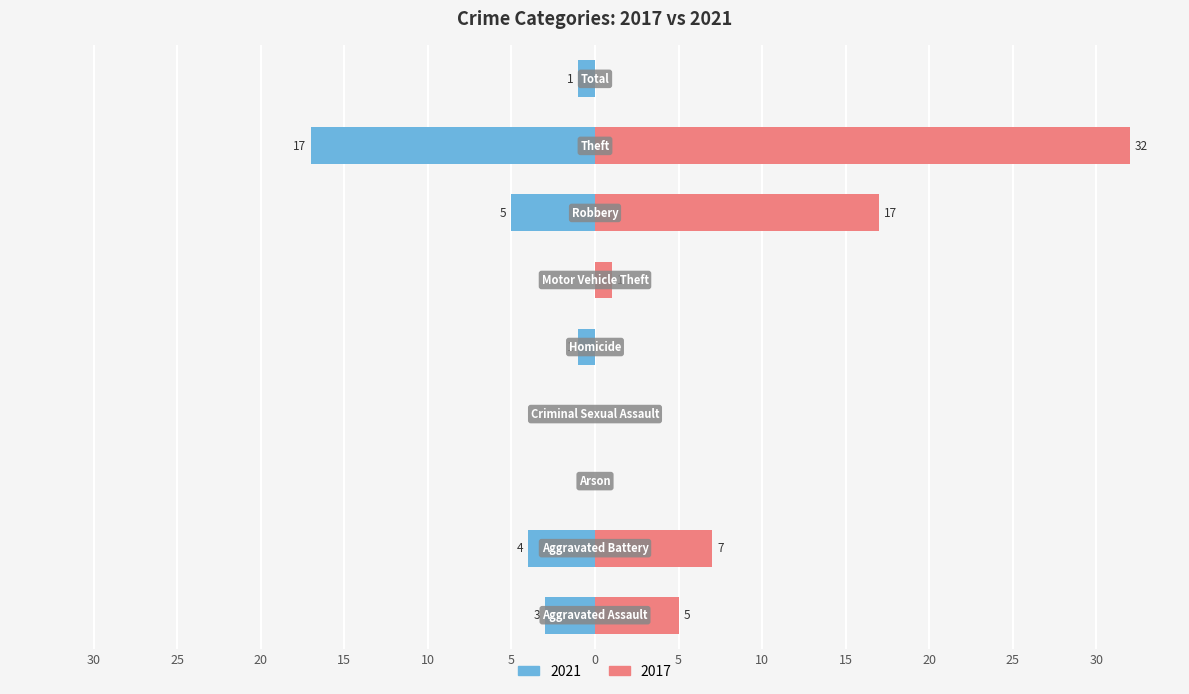

List the series in order of their overall mean, highest first.

2017, 2021